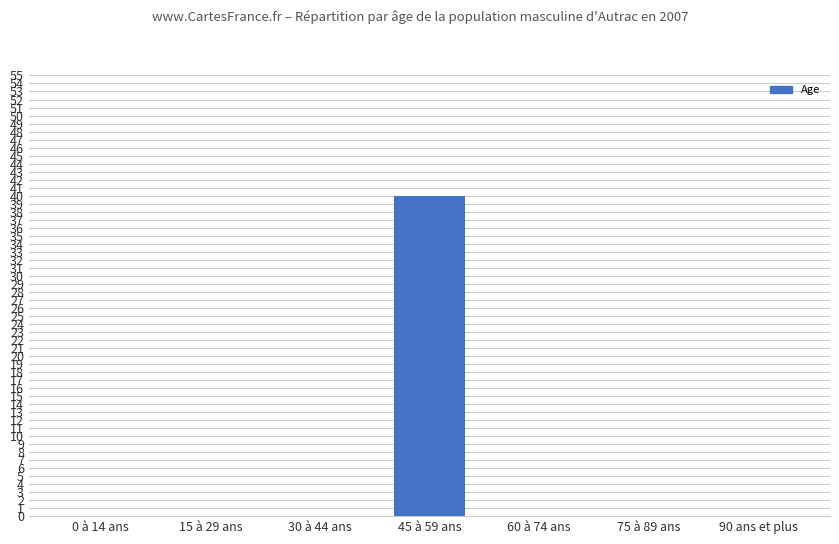

Reading left to right, what are all the values shown in this chart?

0	0	0	40	0	0	0